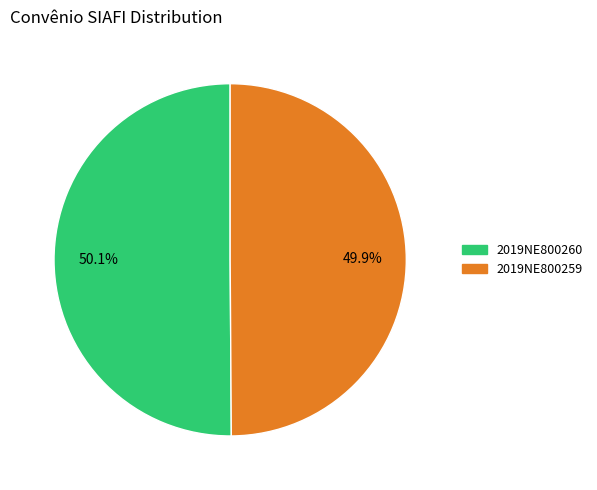

What is the ratio of the value at 2019NE800260 to the value at 2019NE800259?

1.0